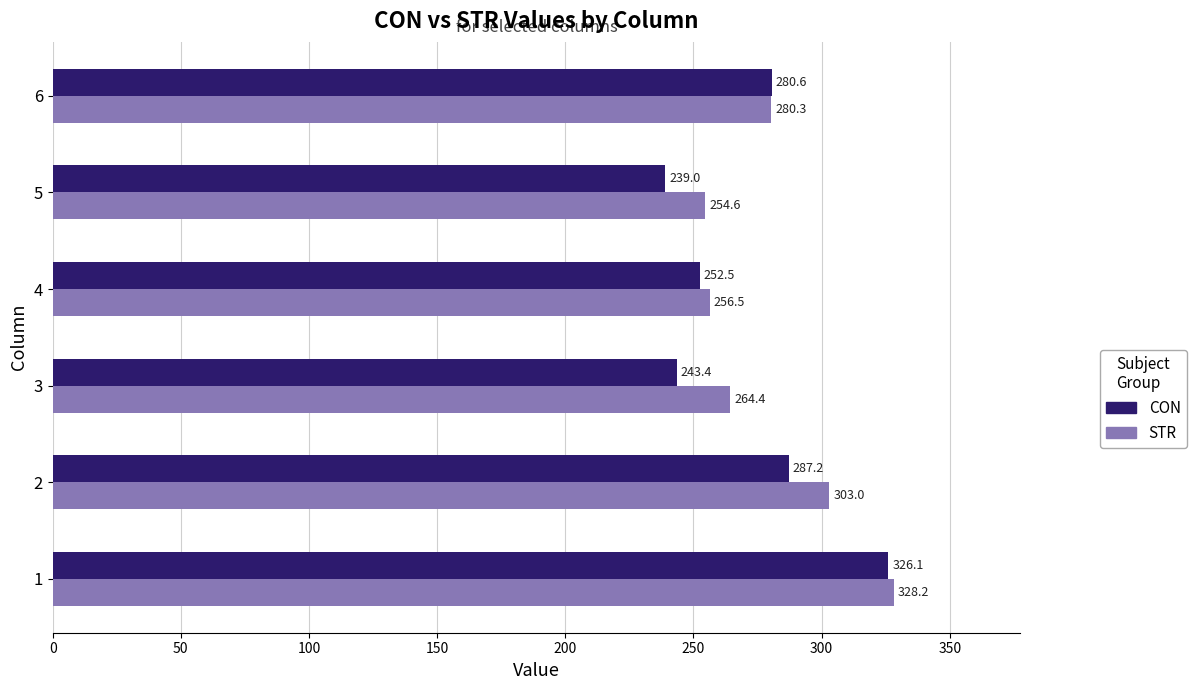

What is the difference between the maximum and minimum values in the STR series?

73.6